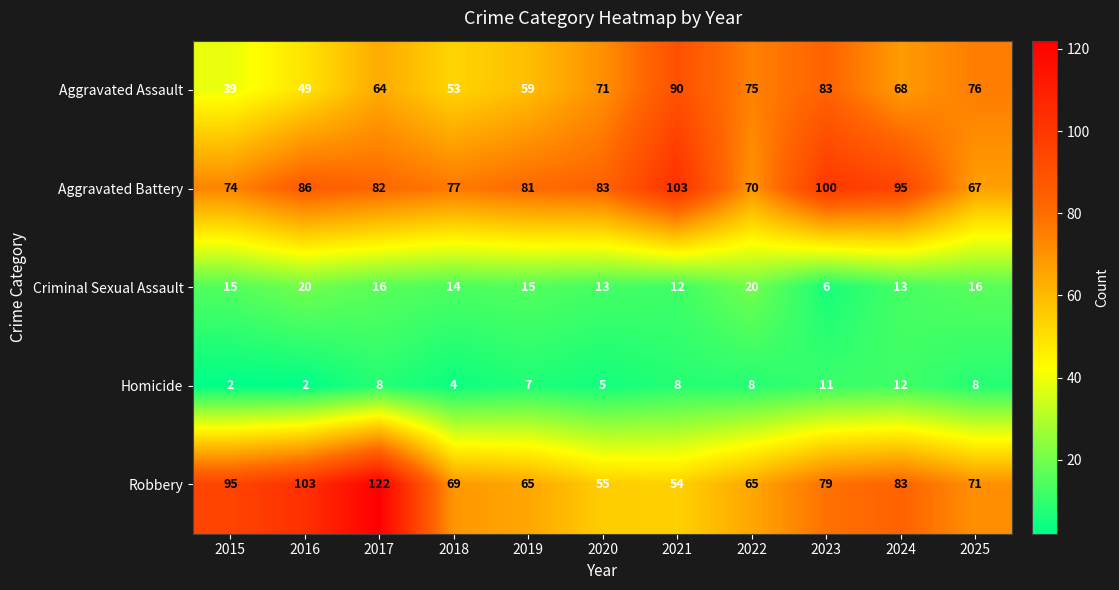

What is the total value across all series at 2016?

260